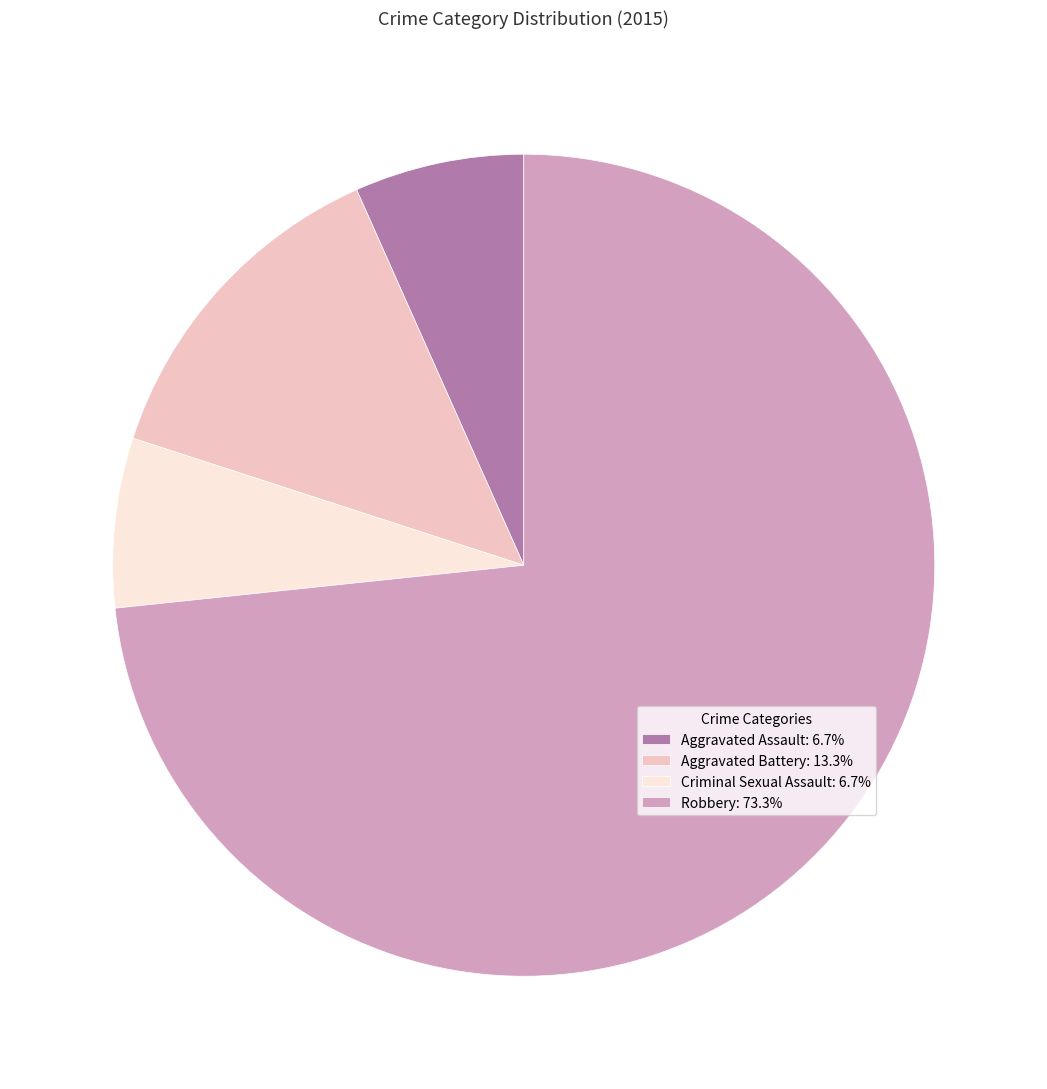

Do Robbery: 73.3% and Aggravated Battery: 13.3% together represent more than half of the pie?

Yes